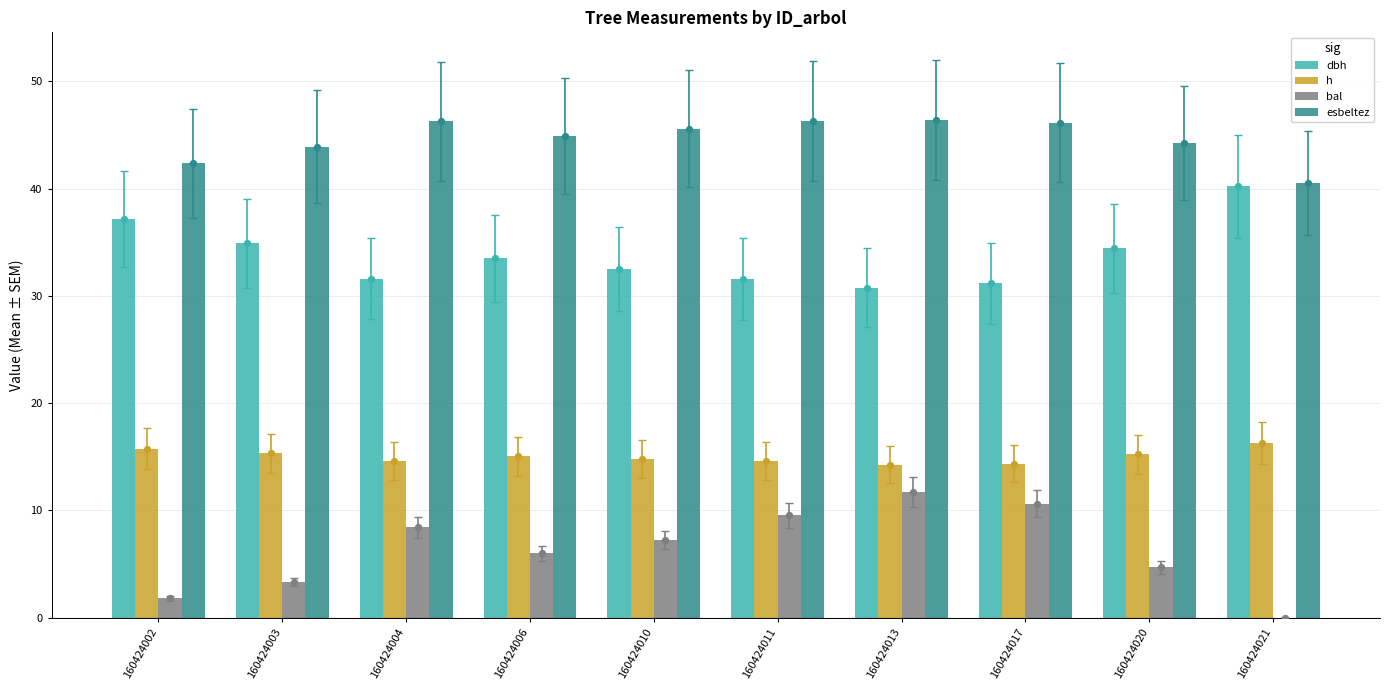

Which series has the largest total across all categories?

esbeltez